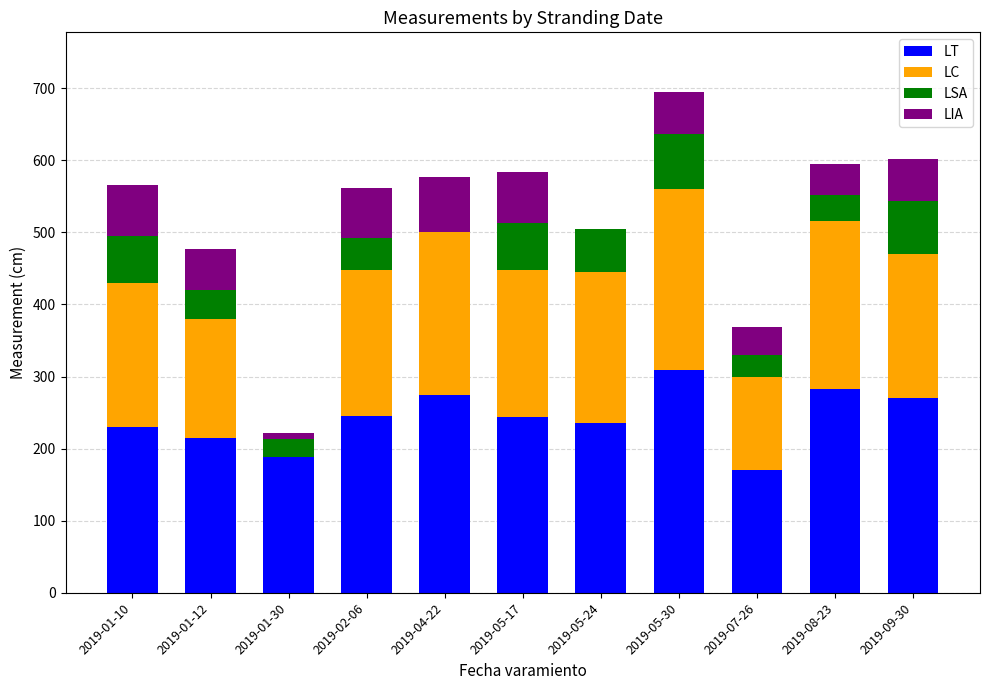

At which category is the sum across all series the highest?

2019-05-30